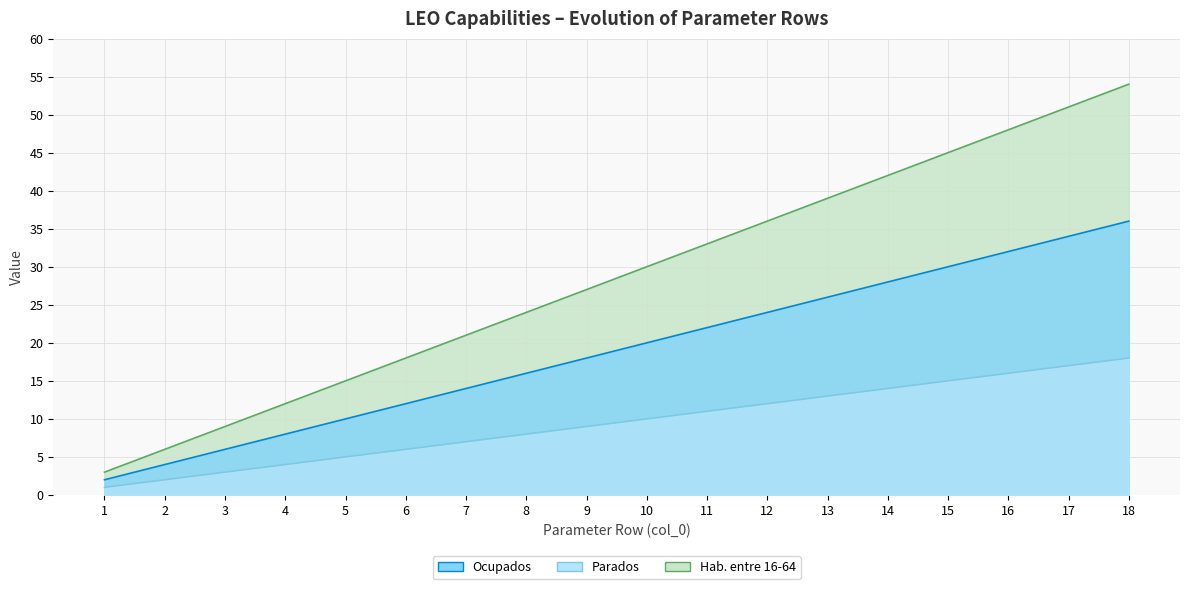

The value of Hab. entre 16-64 at 15 is 9. True or false?

False